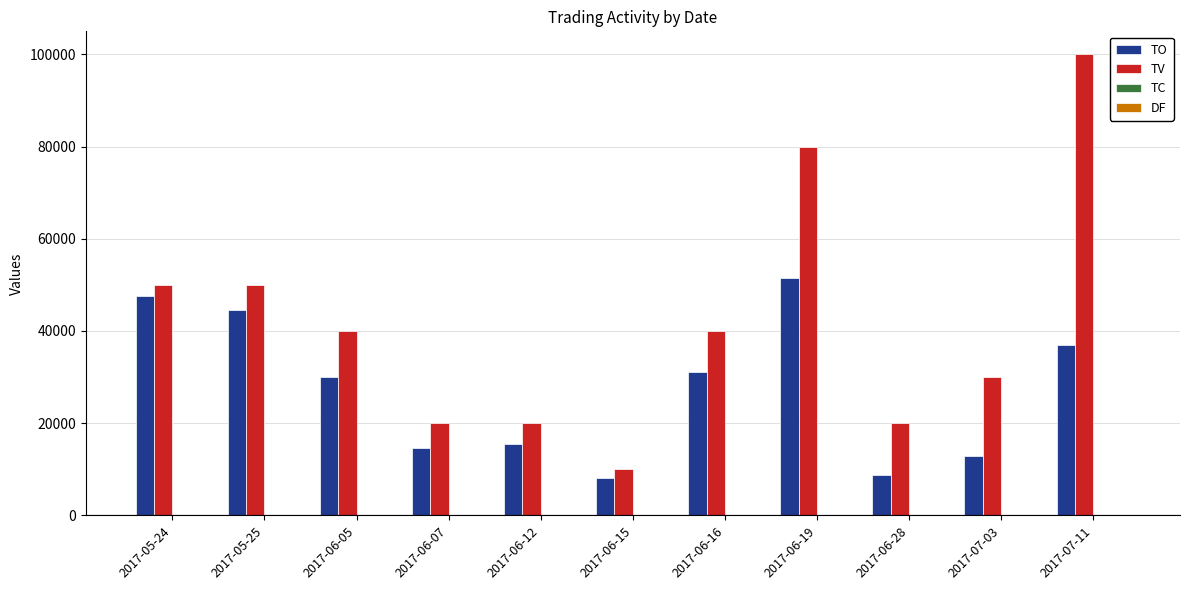

Which label corresponds to the largest value in the chart?

2017-07-11